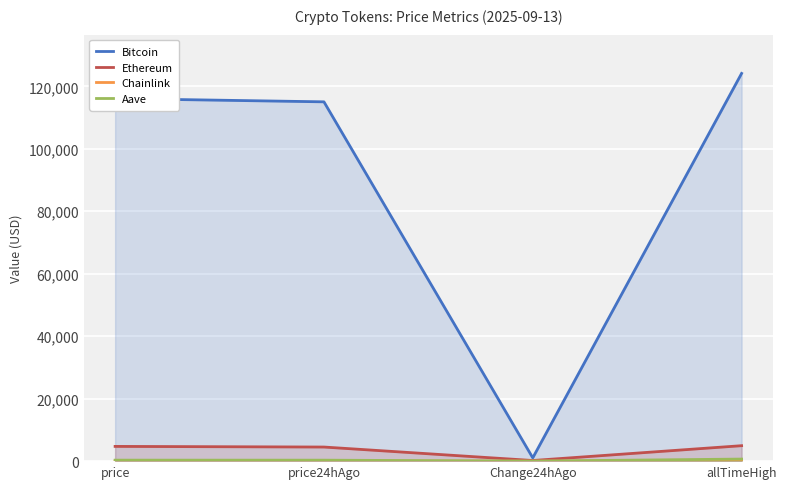

List the labels in order of Ethereum value, largest first.

allTimeHigh, price, price24hAgo, Change24hAgo